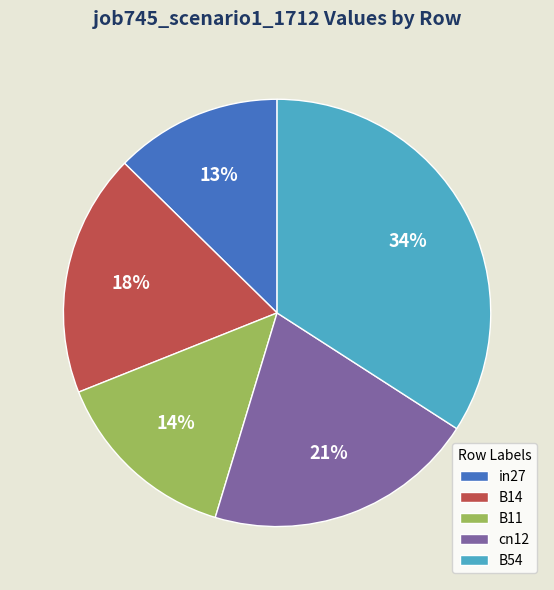

Between in27 and cn12, which is larger?

cn12